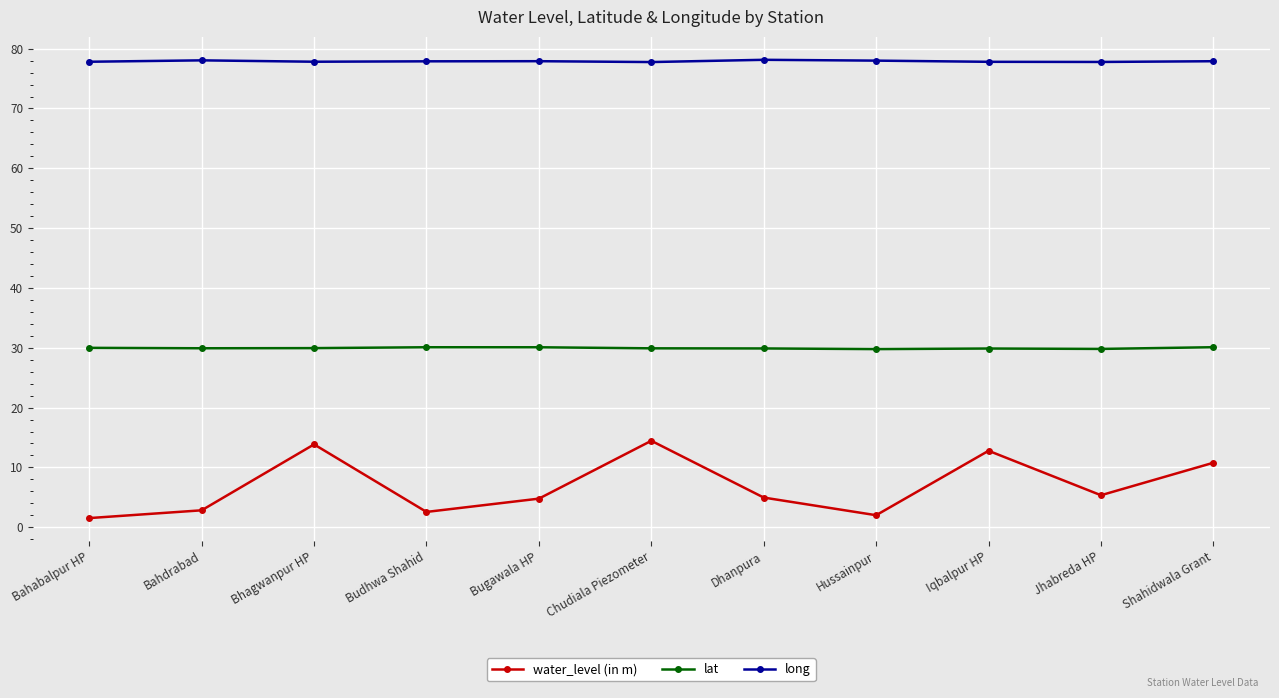

True or false: lat has a value of 29.9 at Iqbalpur HP.

True